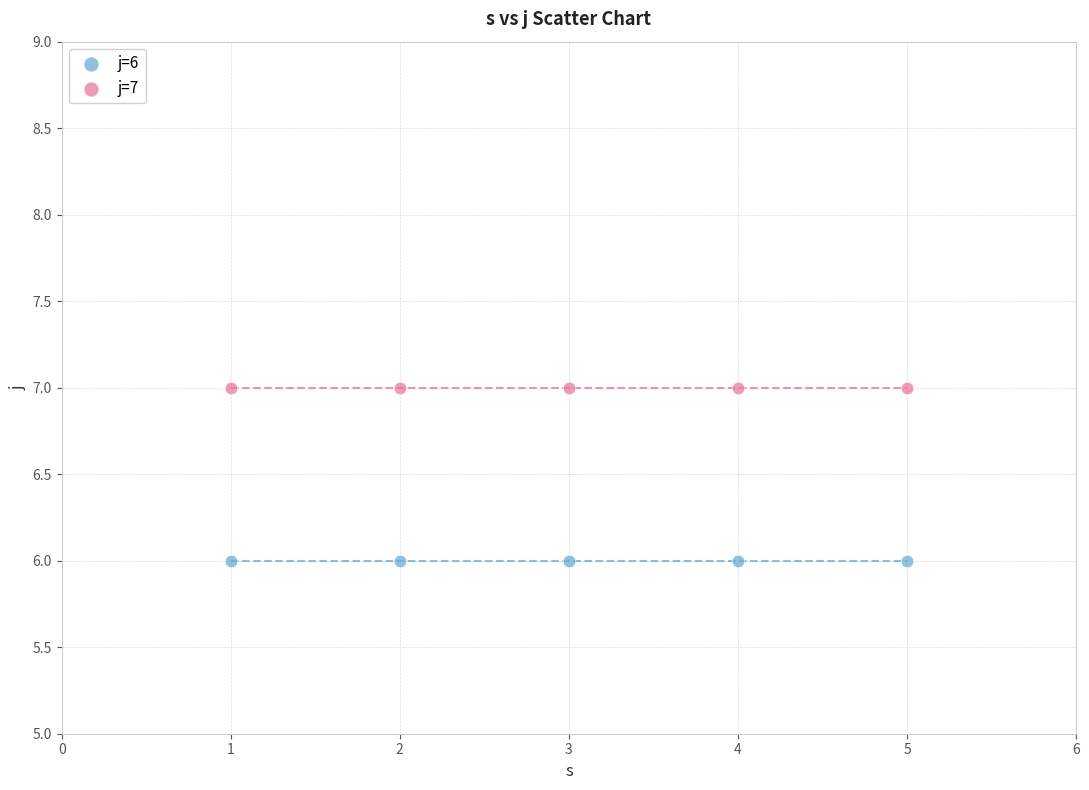

What are all the series names shown in the legend?

j=6, j=7